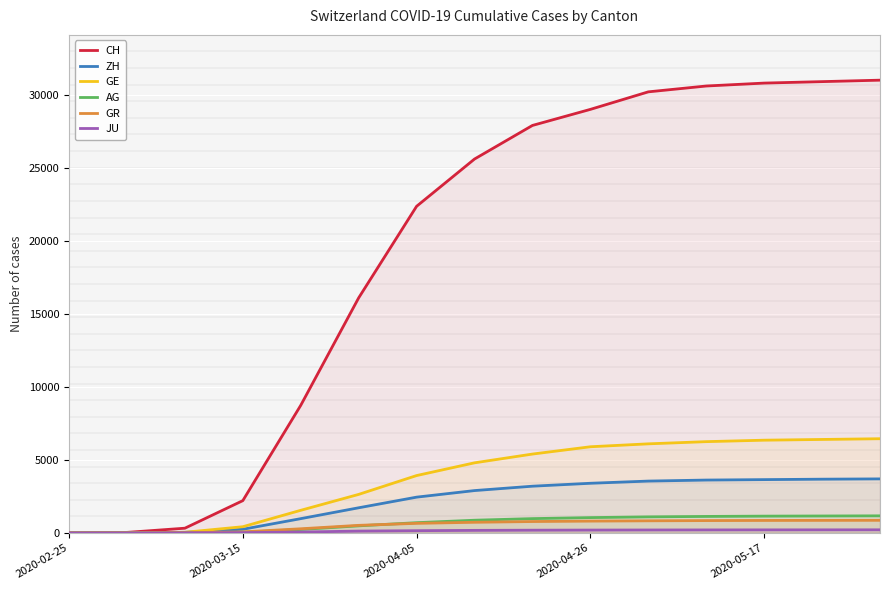

The value of CH at 2020-03-15 is 2211. True or false?

True